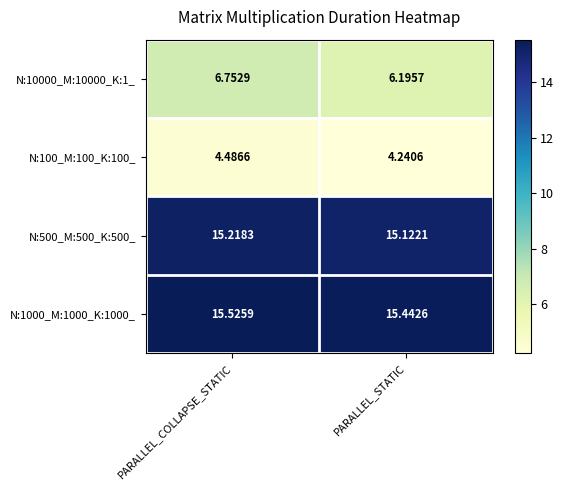

At which category does the chart reach its minimum across all series?

PARALLEL_STATIC